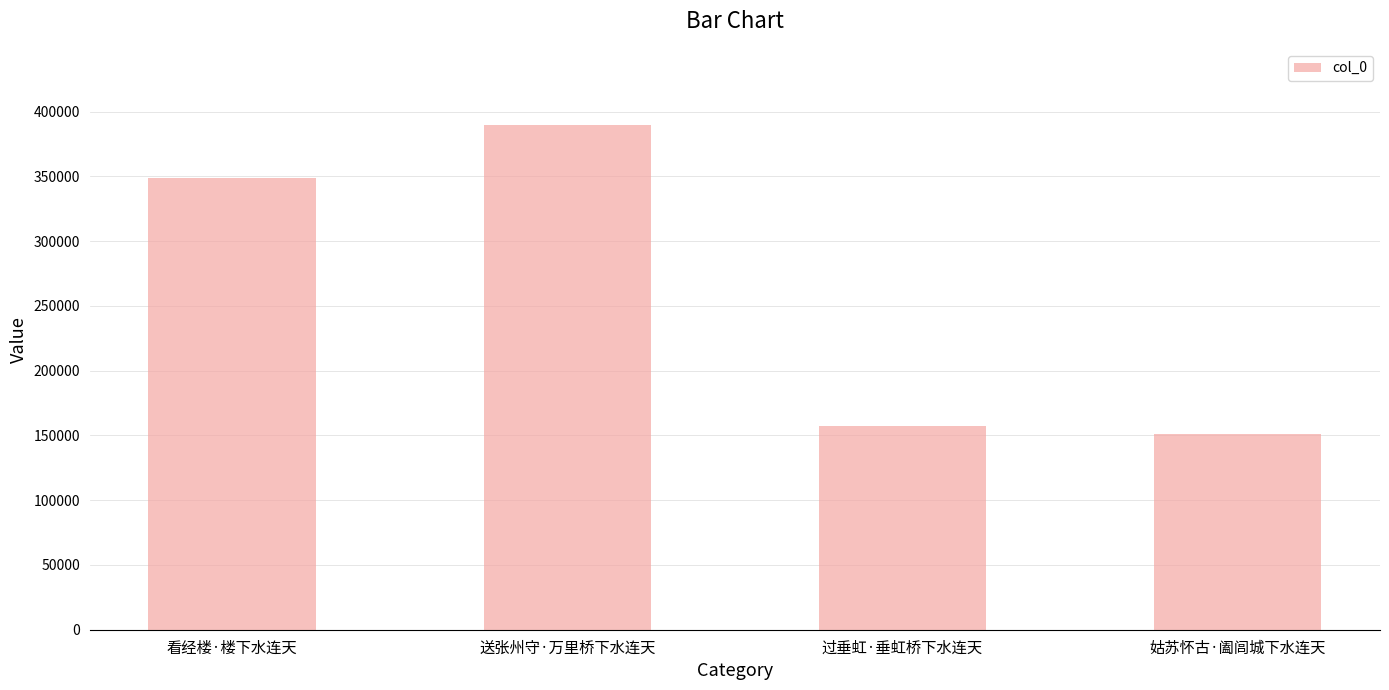

Which label corresponds to the largest value in the chart?

送张州守·万里桥下水连天